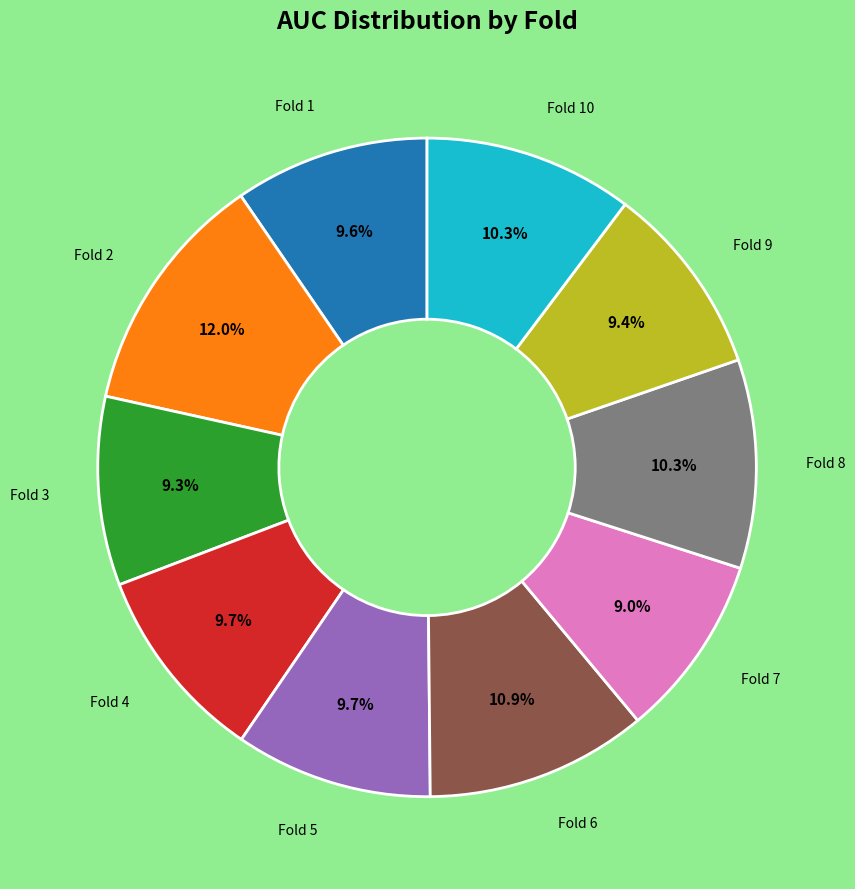

Does any single category account for the majority?

No